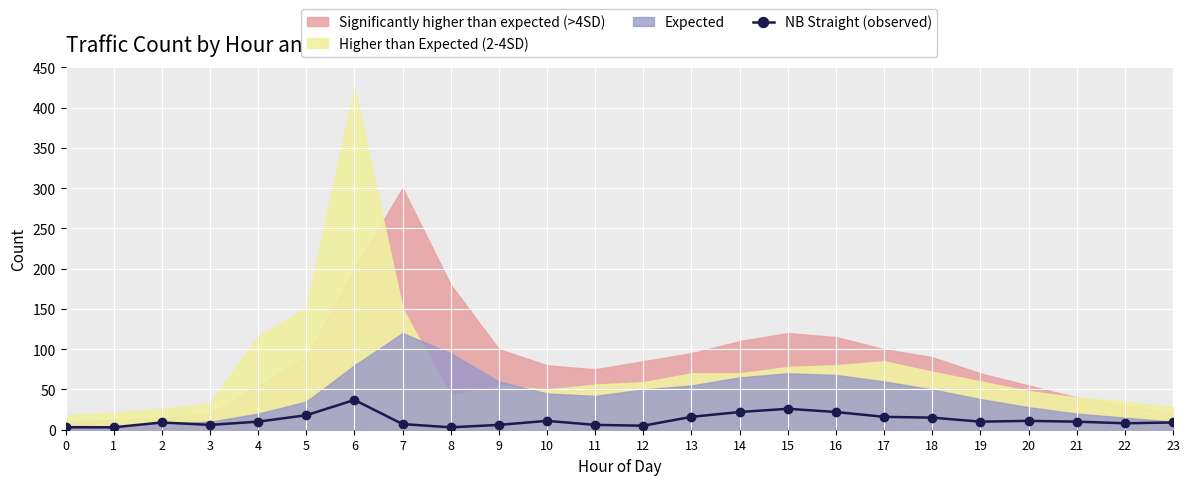

What is the maximum value for NB Straight (observed)?

37